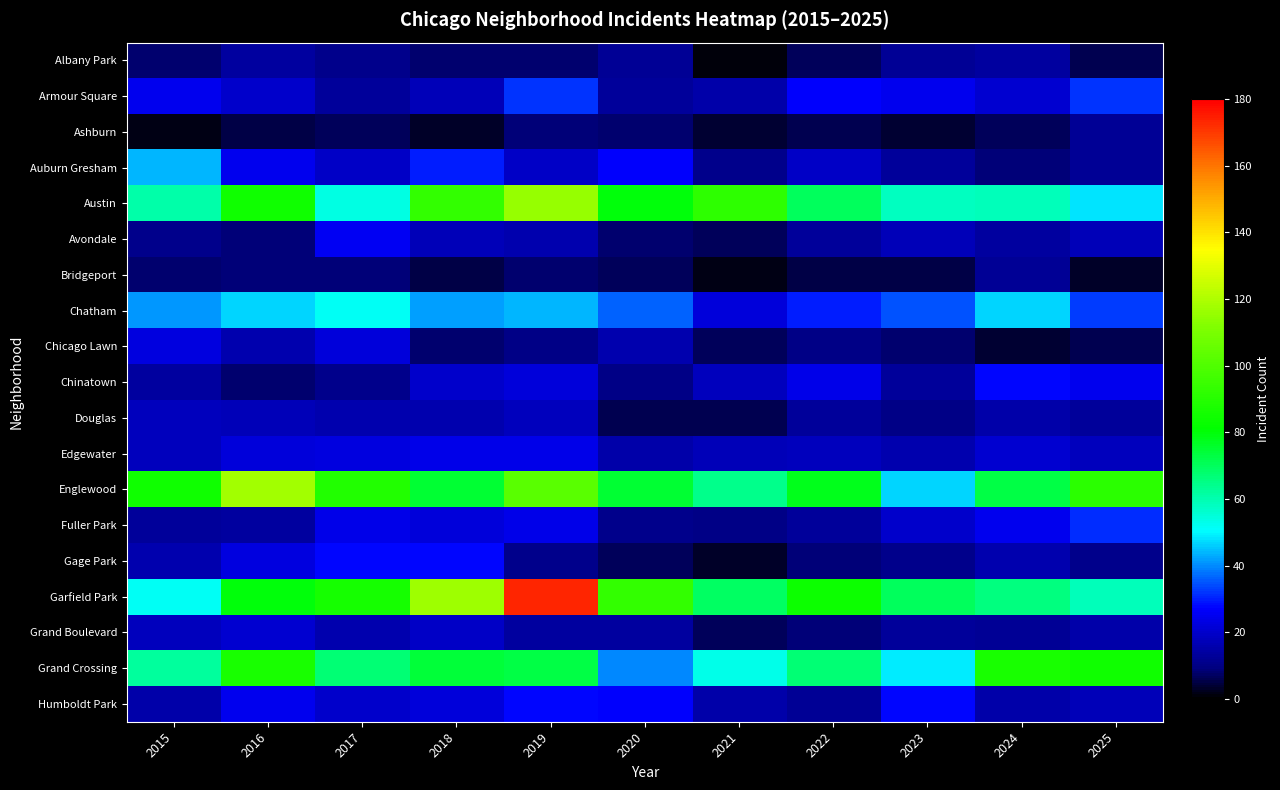

What is the maximum value shown in the chart?

173